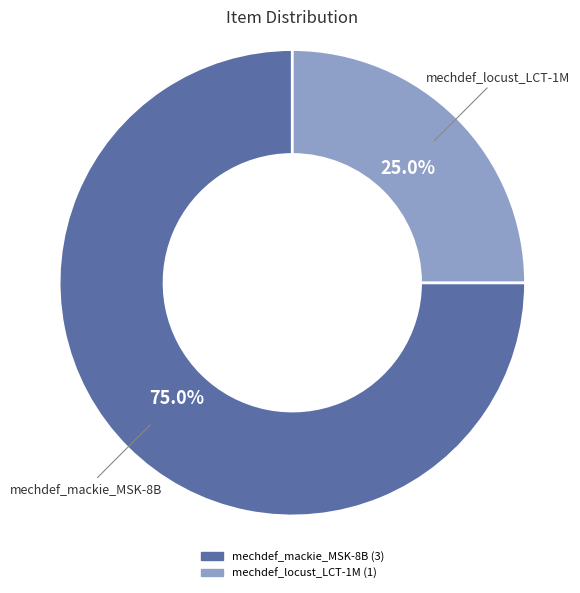

Between mechdef_locust_LCT-1M and mechdef_mackie_MSK-8B, which is larger?

mechdef_mackie_MSK-8B